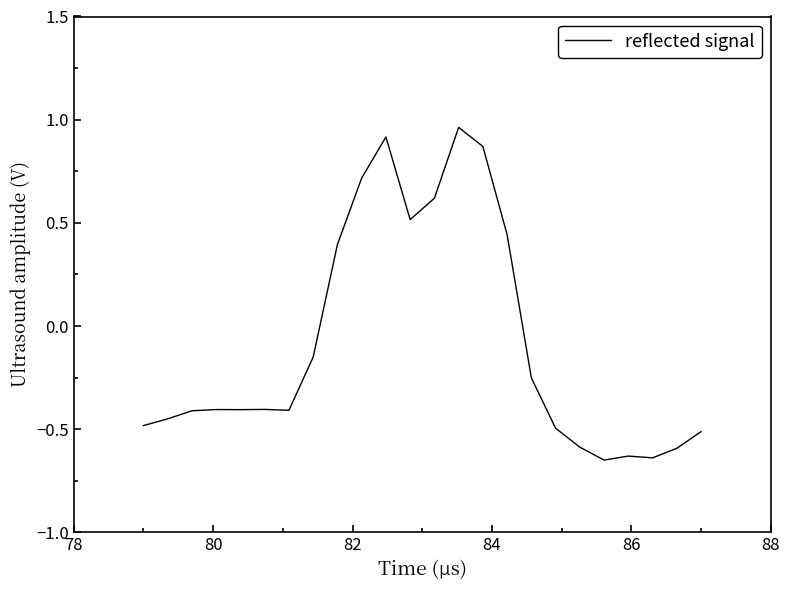

How many distinct data groups are displayed?

1